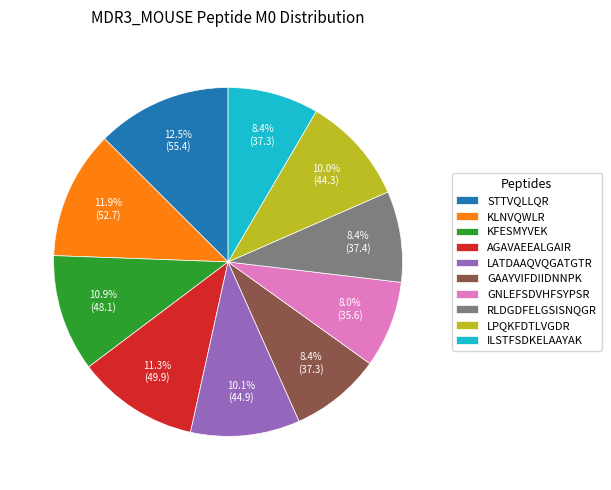

To the nearest percent, what is the difference between the AGAVAEEALGAIR and LPQKFDTLVGDR slice percentages?

1%